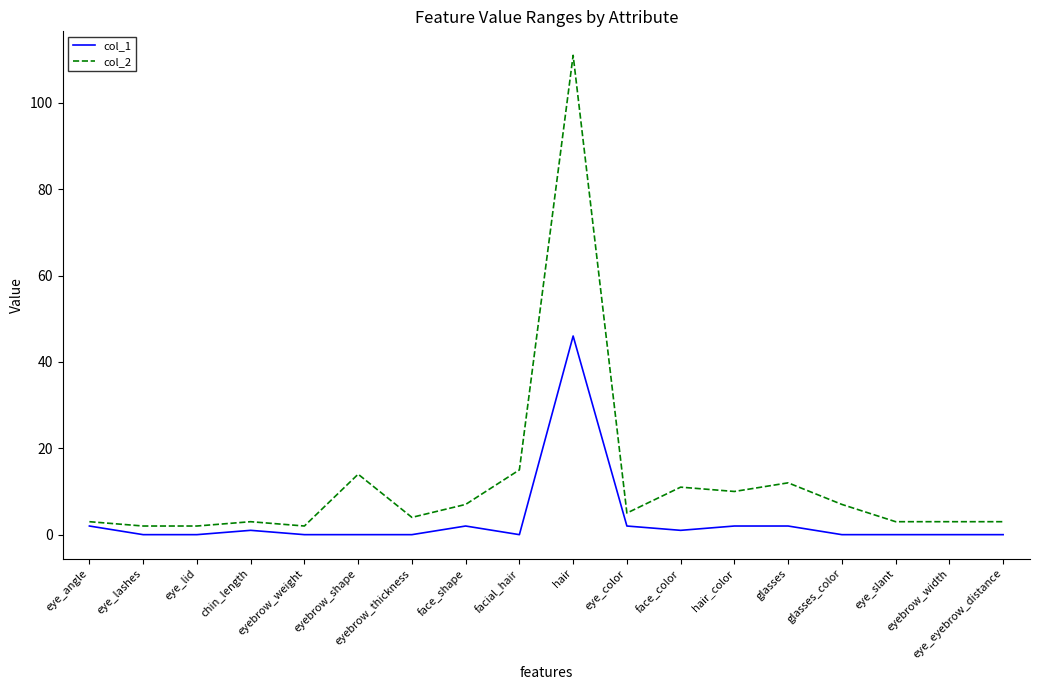

Rank the series by their maximum value, from lowest to highest.

col_1, col_2